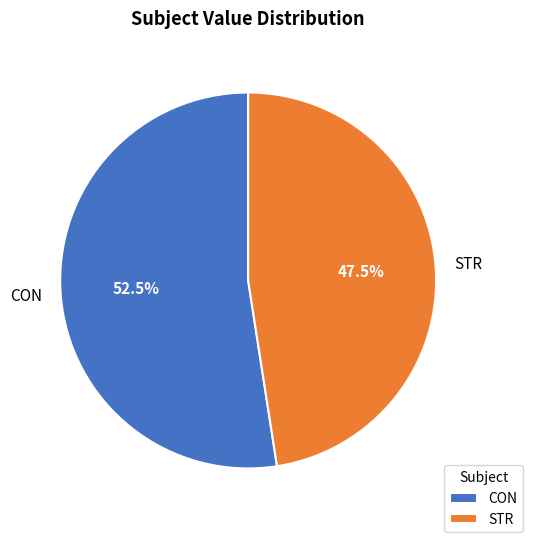

Approximately how many times larger is the value at CON compared to STR?

1.1